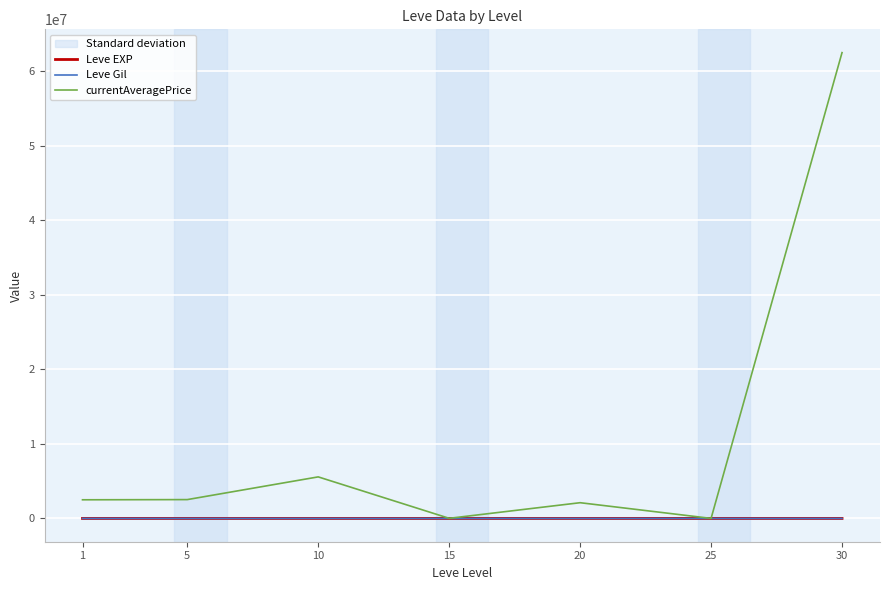

Which series has the largest total across all categories?

currentAveragePrice